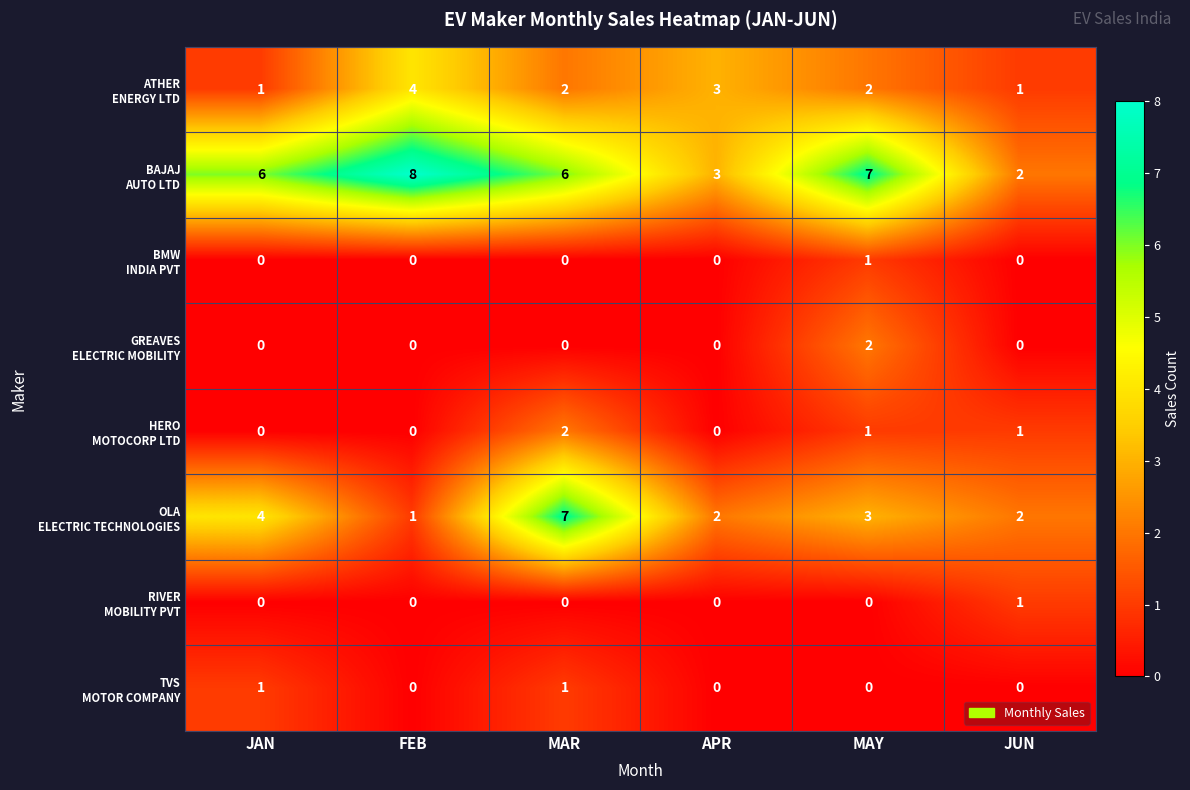

What is the difference between the highest and lowest values at JAN?

6